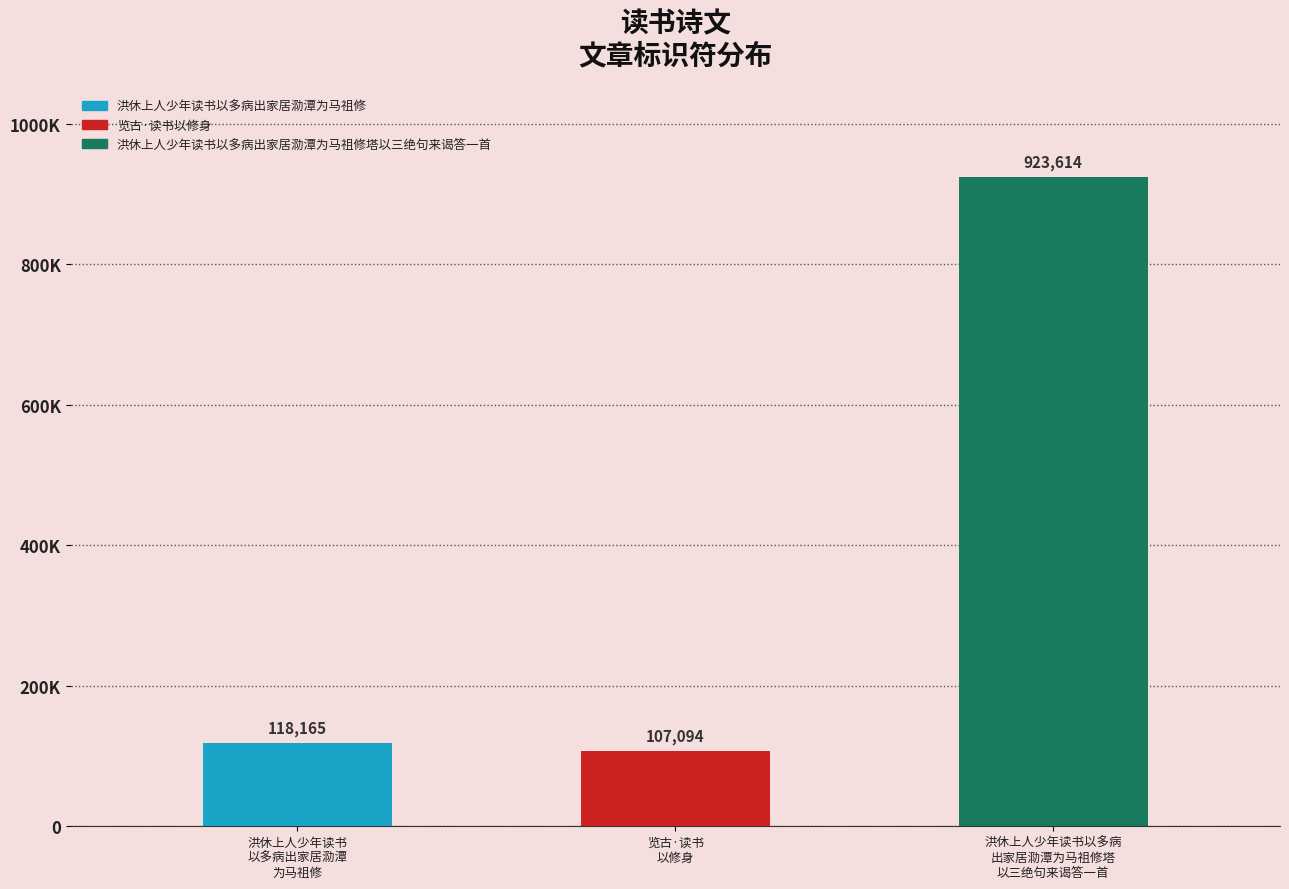

What is the value of the 1st bar from the left?

118165